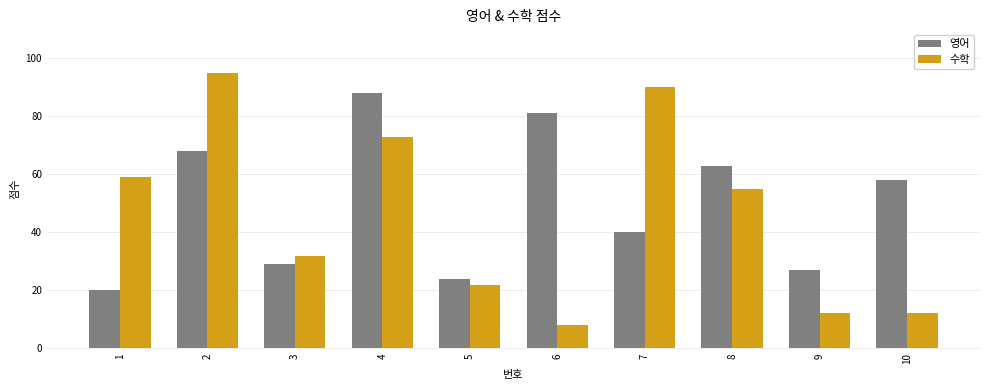

The 수학 series shows 59 at 1. True or false?

True